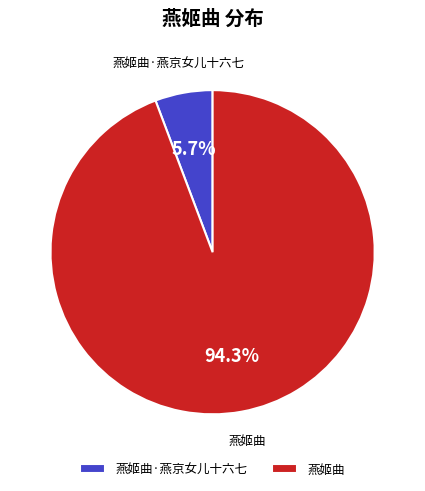

Rank the categories by value from highest to lowest.

燕姬曲, 燕姬曲·燕京女儿十六七